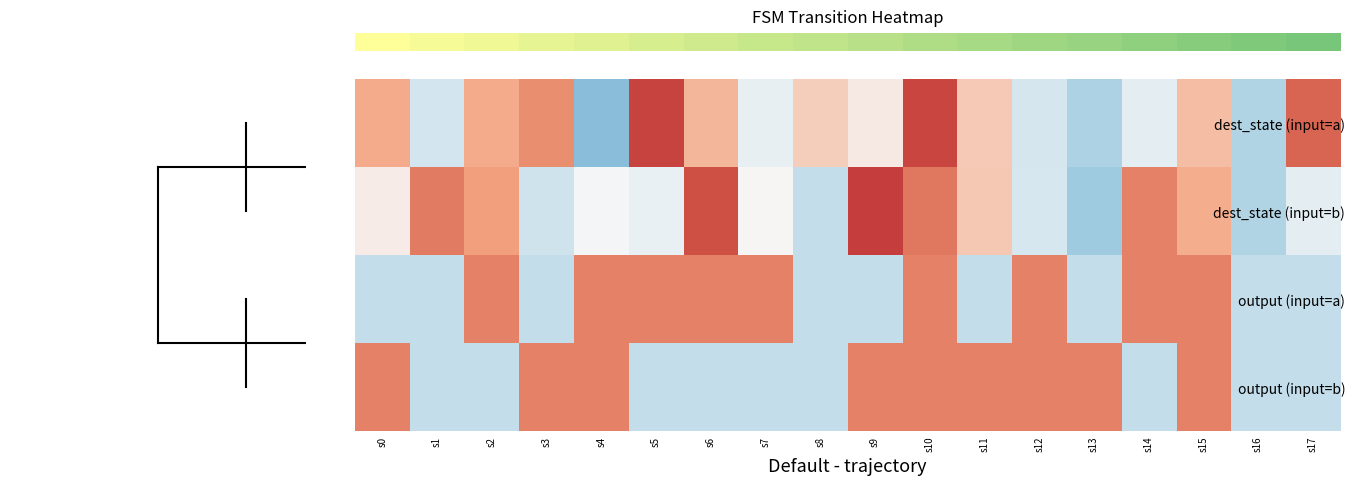

Reading left to right, list all the values displayed in this chart.

row_0: 0.4	-0.9	0.4	0.8	-1.6	1.9	0.3	-0.7	0.0	-0.3	1.9	0.1	-0.8	-1.2	-0.7	0.2	-1.2	1.4
row_1: -0.4	1.1	0.6	-0.9	-0.5	-0.6	1.7	-0.5	-1.0	2.0	1.1	0.1	-0.8	-1.3	1.0	0.4	-1.2	-0.7
row_2: -1.0	-1.0	1.0	-1.0	1.0	1.0	1.0	1.0	-1.0	-1.0	1.0	-1.0	1.0	-1.0	1.0	1.0	-1.0	-1.0
row_3: 1.0	-1.0	-1.0	1.0	1.0	-1.0	-1.0	-1.0	-1.0	1.0	1.0	1.0	1.0	1.0	-1.0	1.0	-1.0	-1.0